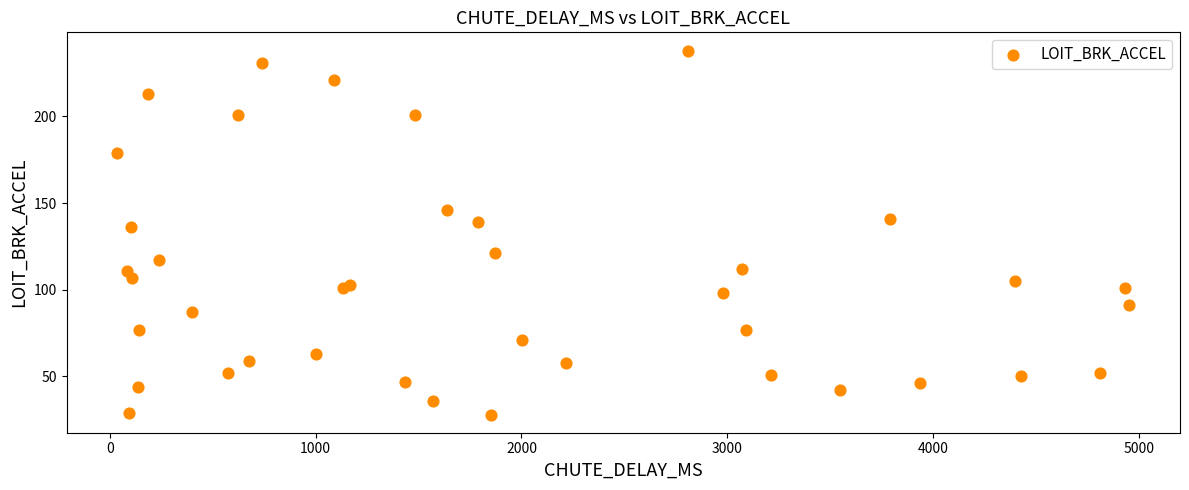

What Y value in the scatter plot is closest to 133?

136